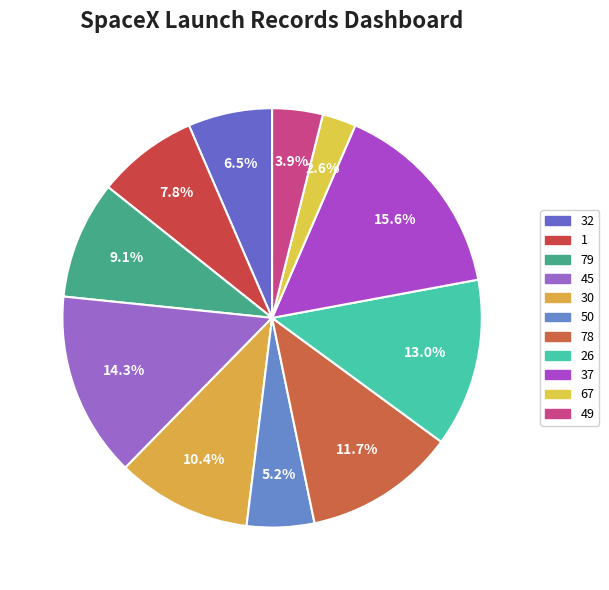

Which category has the biggest portion of the pie?

37